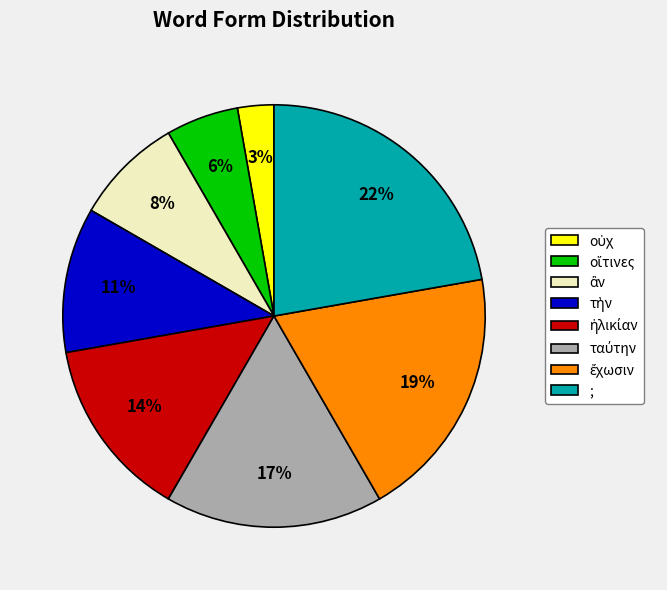

To the nearest percent, what portion does ; represent?

22%